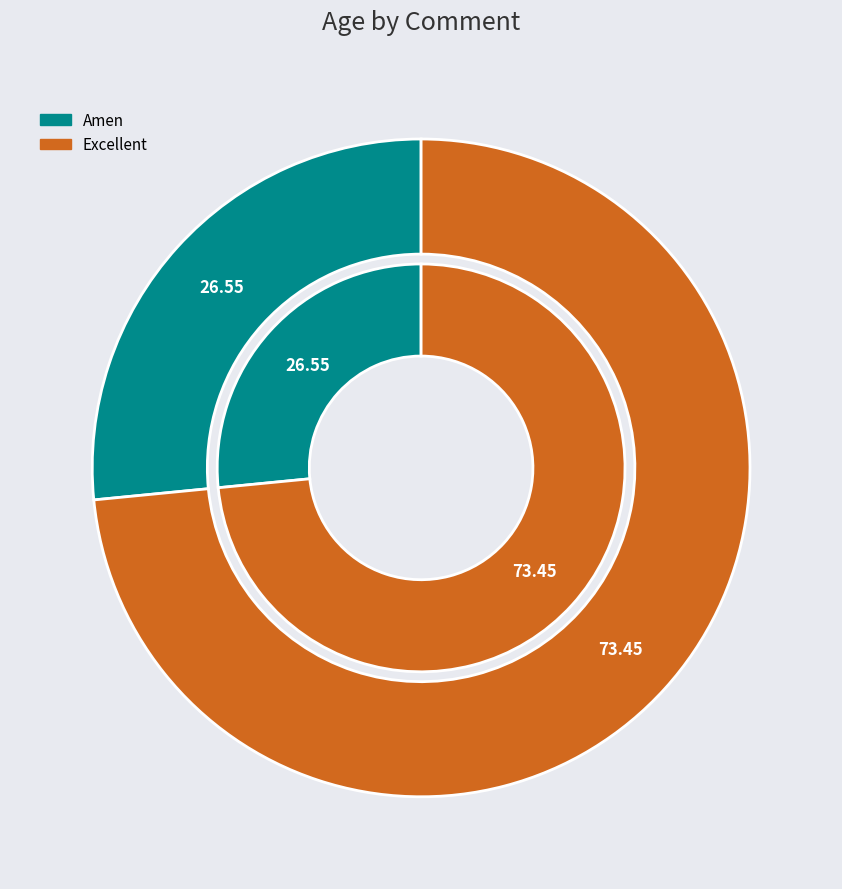

Is there a majority slice in this chart?

Yes